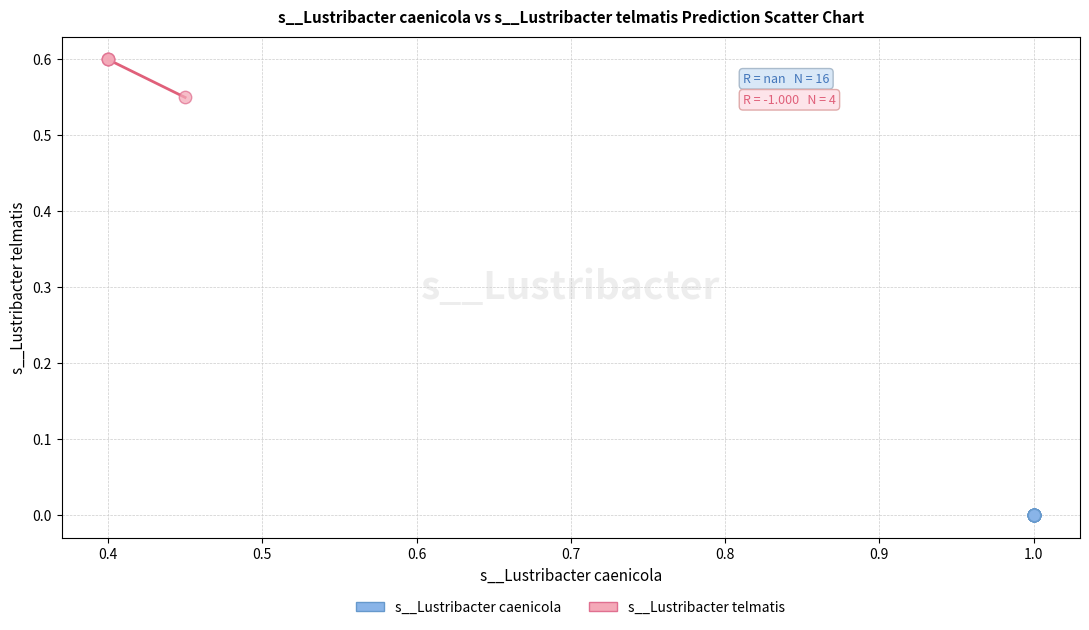

Which series contains the lowest Y value?

s__Lustribacter caenicola